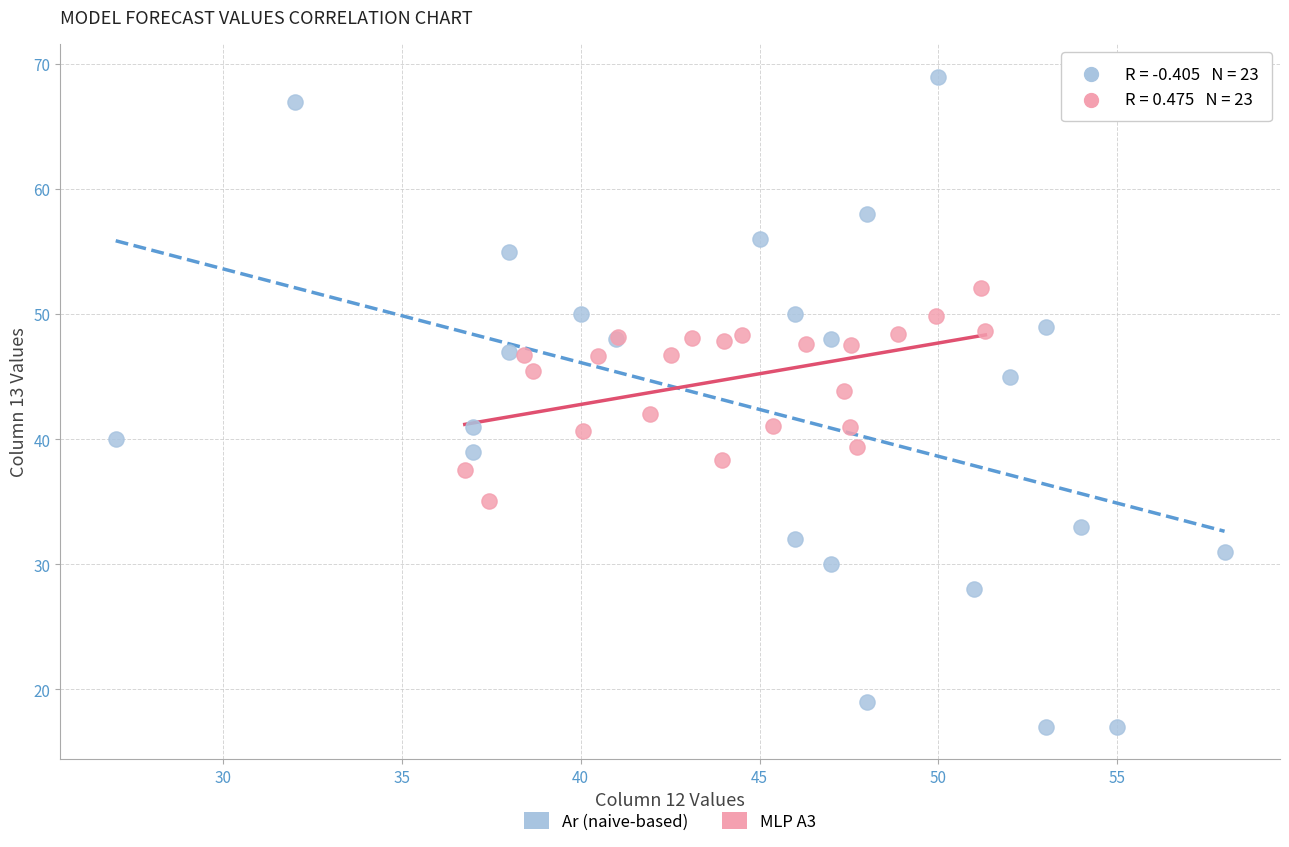

Which series has the widest spread of Y values?

Ar (naive-based)